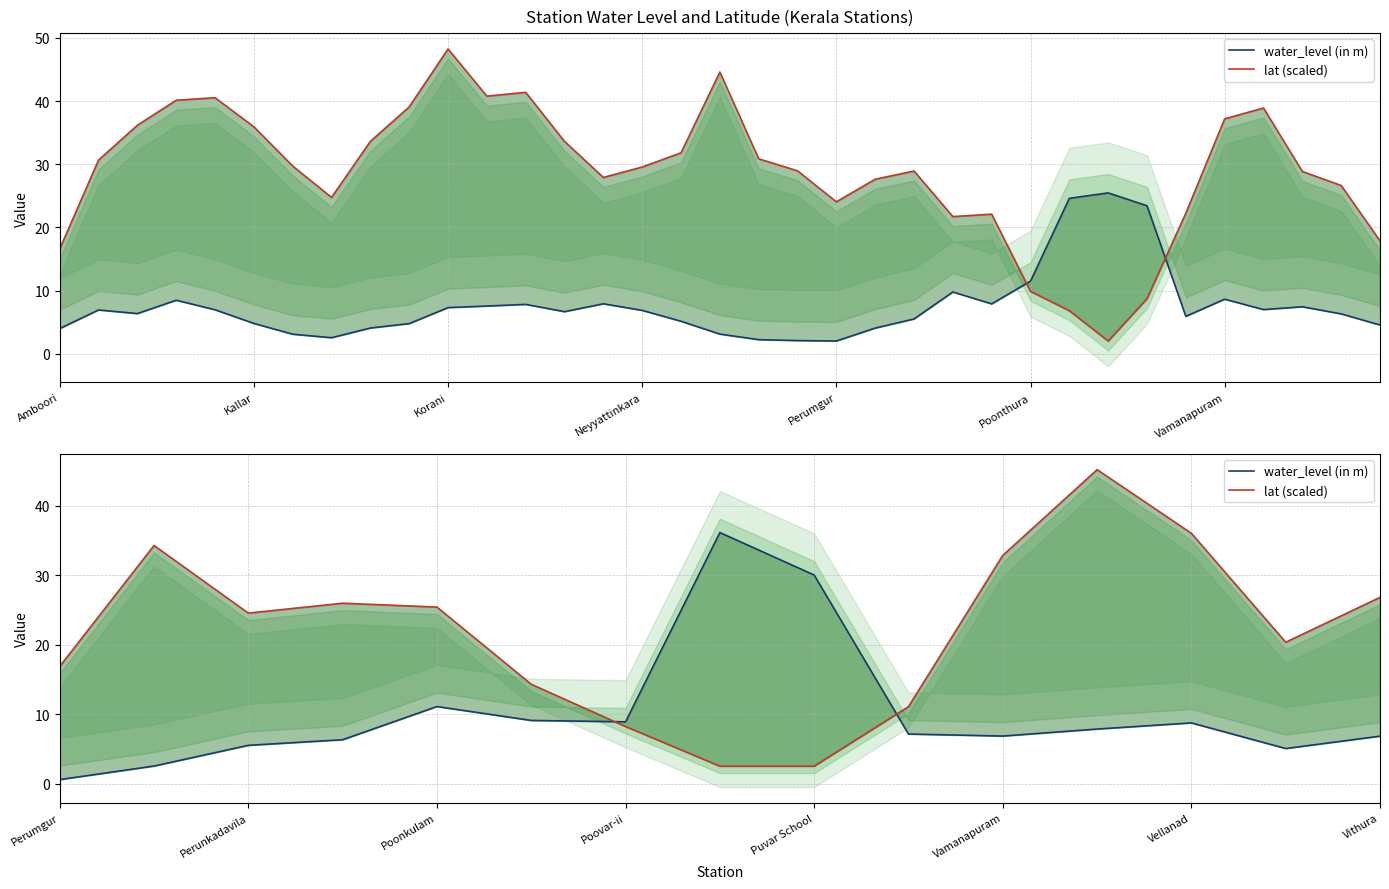

True or false: lat (scaled) and water_level (in m) cross at least once.

True